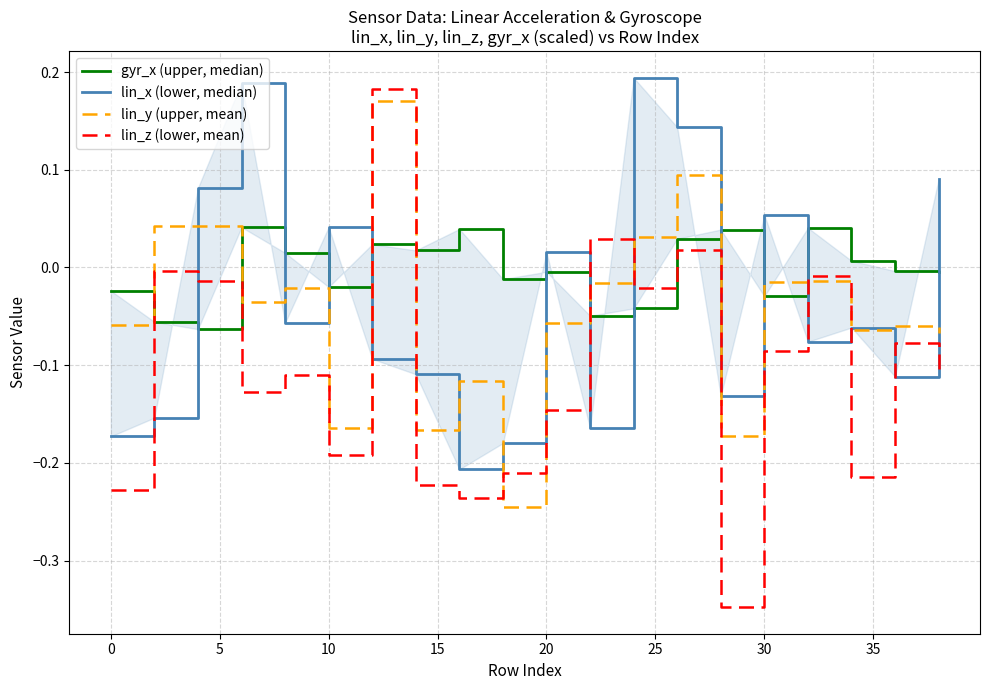

True or false: lin_z (lower, mean) has a value of -0.0 at 20.

False